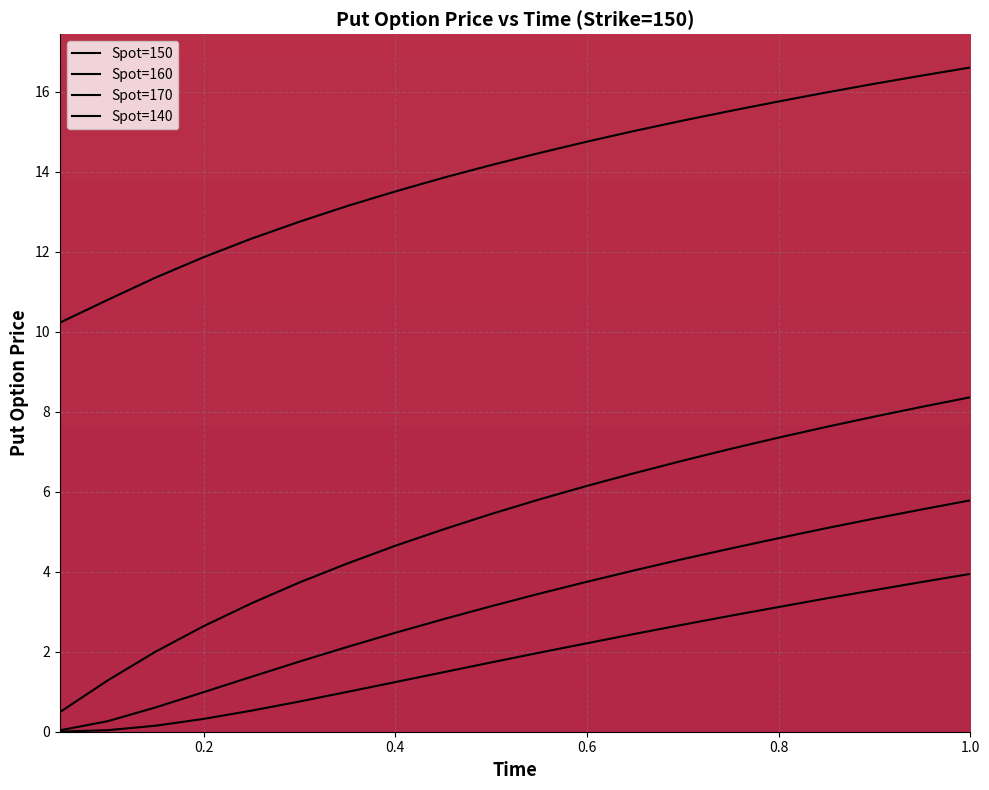

At which category does the chart reach its peak across all series?

1.0